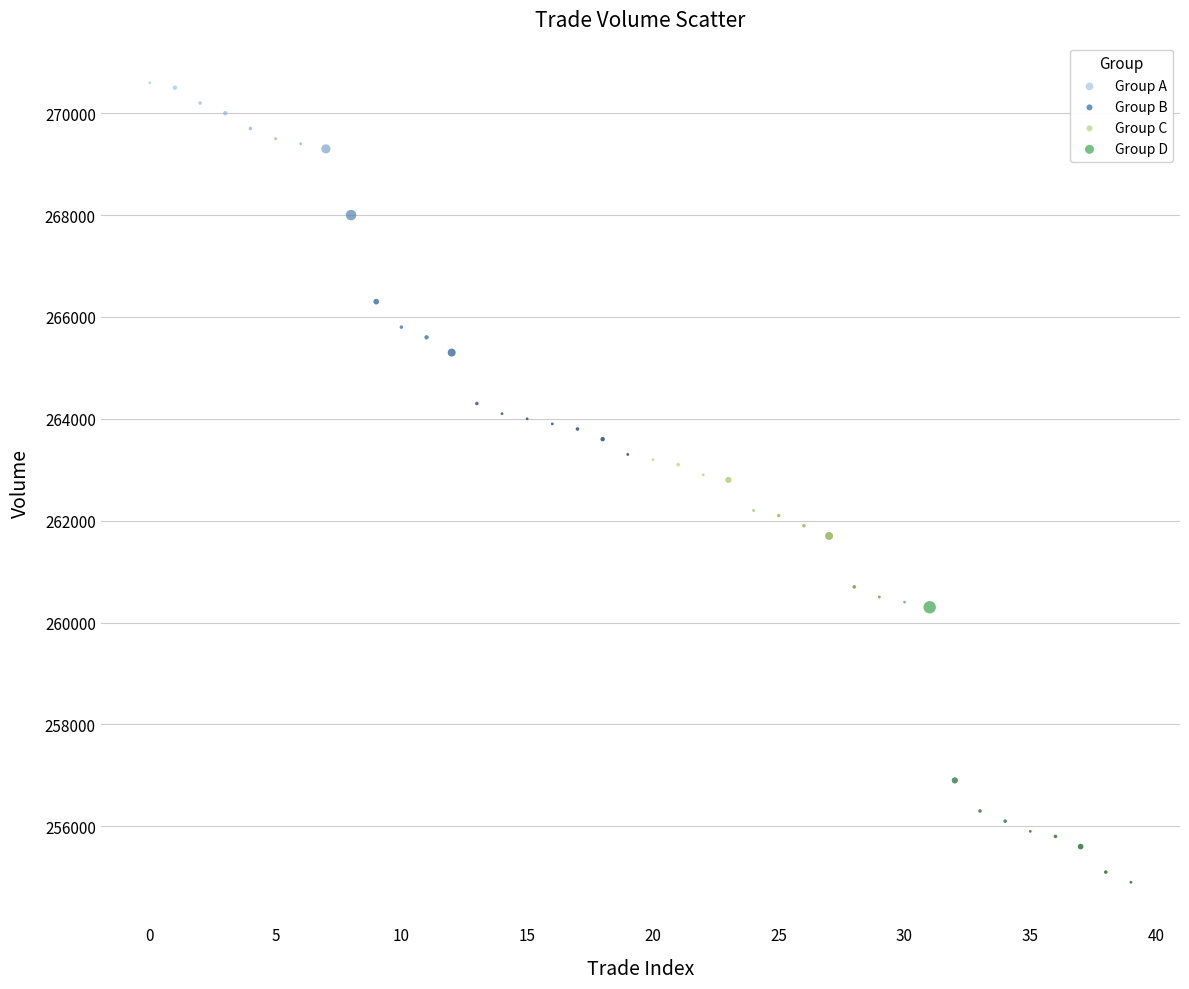

Which series reaches the maximum Y coordinate?

Group A